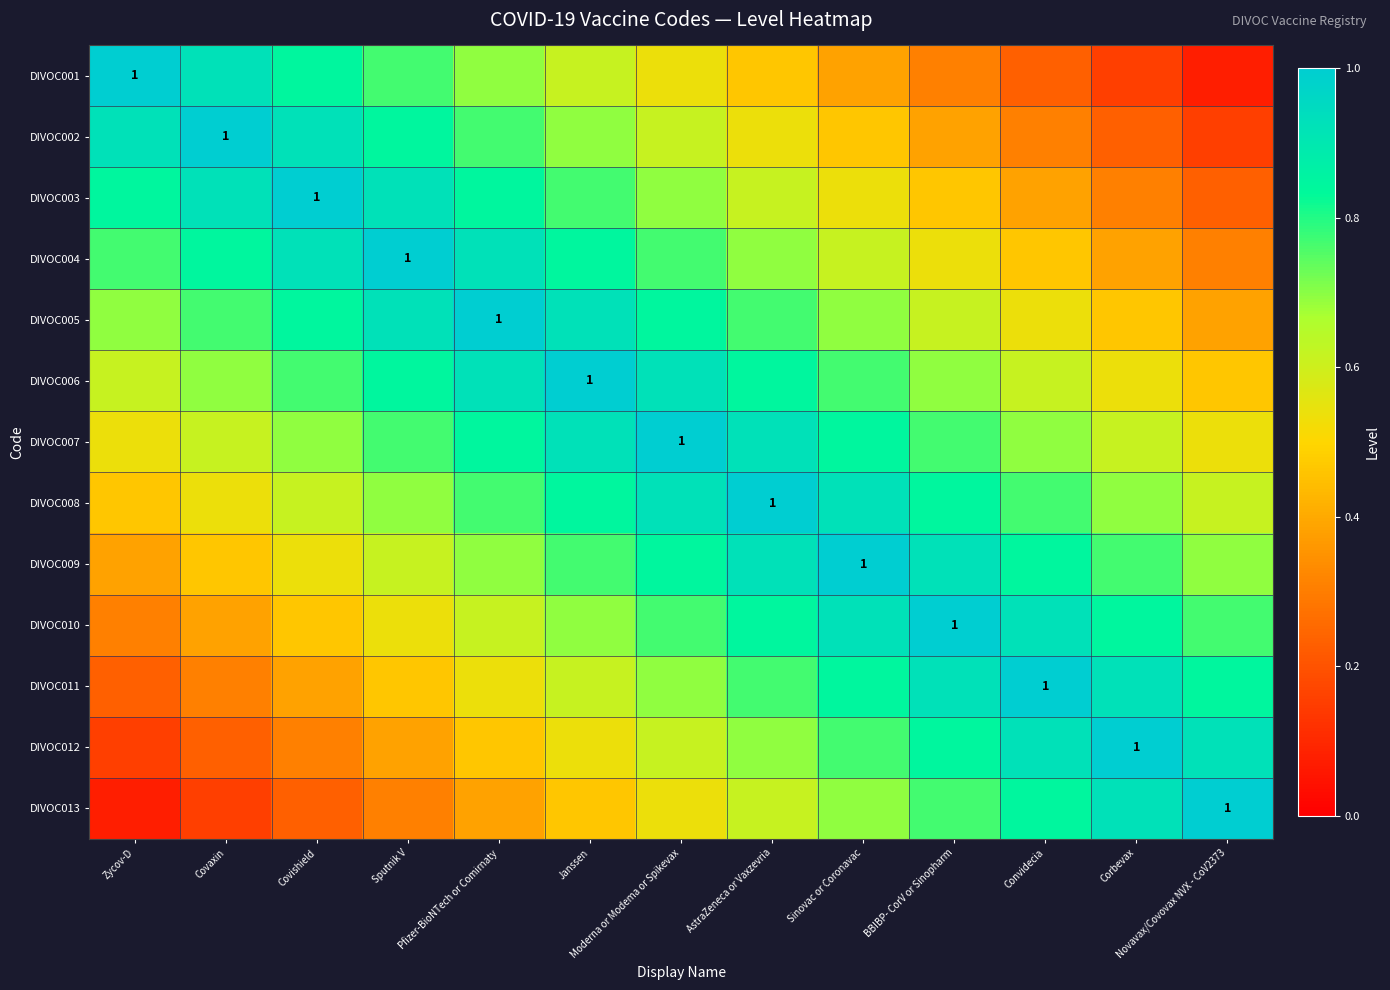

What value does the DIVOC005 series have at BBIBP- CorV or Sinopharm?

0.6